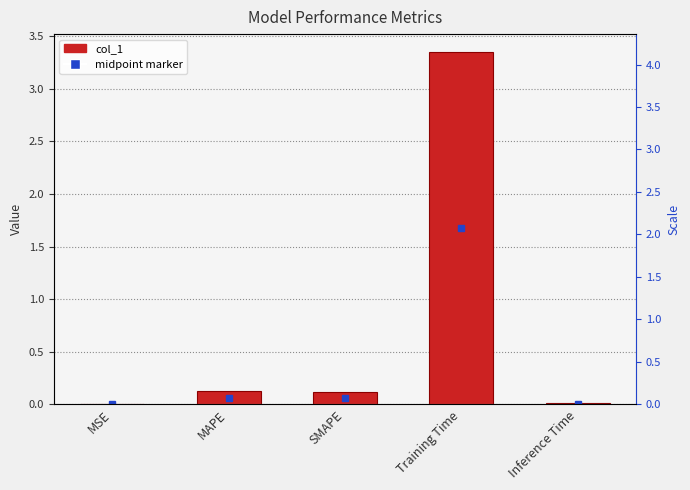

True or false: the data shows 0.0 at SMAPE.

False